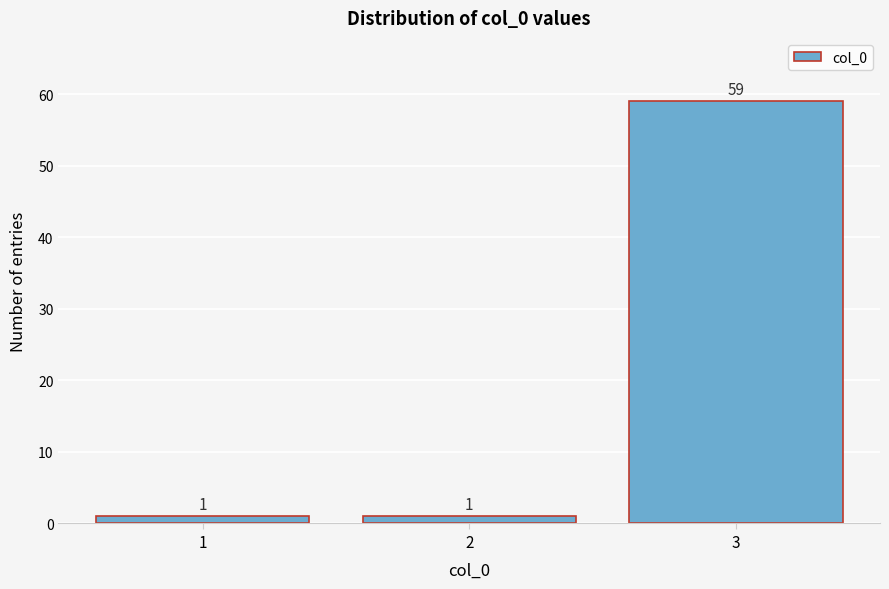

Reading left to right, transcribe this chart: for each bar, give the range it covers on the x-axis and its height.

0.5 to 1.5: 1
1.5 to 2.5: 1
2.5 to 3.5: 59